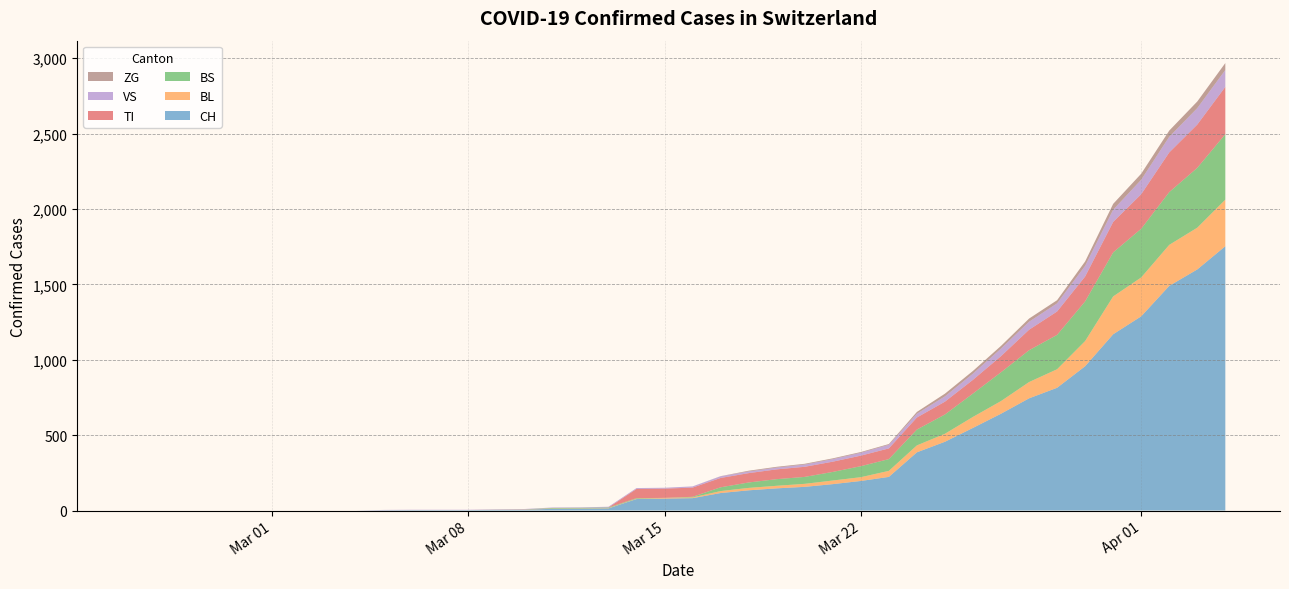

Reading right to left, list all the values displayed in this chart.

CH: 1753	1599	1490	1288	1169	957	814	744	642	548	456	386	223	196	175	157	147	134	116	82	79	76	14	12	11	6	5	3	3	3	2	0	0	0	0	0	0	0	0	0
BL: 309	277	272	258	251	167	123	108	84	73	53	46	40	25	24	20	17	16	13	5	5	2	2	2	2	2	1	0	0	0	0	0	0	0	0	0	0	0	0	0
BS: 434	397	350	323	292	263	228	211	191	155	128	105	78	73	57	46	44	36	25	4	0	4	4	4	4	0	0	0	0	0	0	0	0	0	0	0	0	0	0	0
TI: 314	287	263	229	202	165	155	136	107	91	85	80	71	70	68	67	65	62	62	61	61	61	0	0	0	0	0	0	0	0	0	0	0	0	0	0	0	0	0	0
VS: 112	109	104	96	81	71	54	53	50	41	35	25	24	19	17	15	12	11	11	8	6	6	5	3	3	2	2	2	2	2	2	0	0	0	0	0	0	0	0	0
ZG: 46	44	41	40	39	29	21	21	18	18	18	12	5	5	5	5	5	5	1	0	0	0	0	0	0	0	0	0	0	0	0	0	0	0	0	0	0	0	0	0